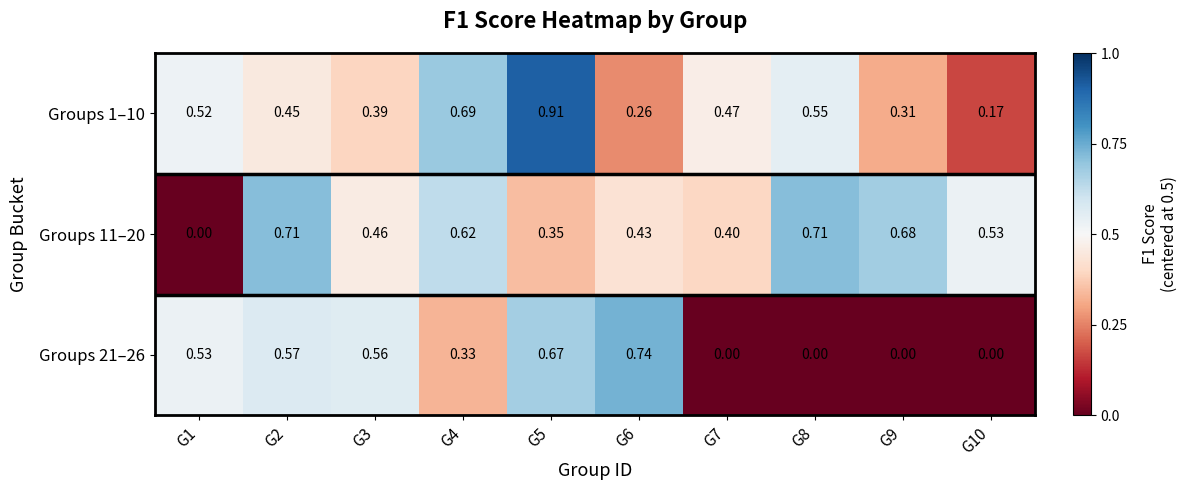

Is the value of Groups 11–20 at G6 greater than the value of Groups 21–26 at G5?

No